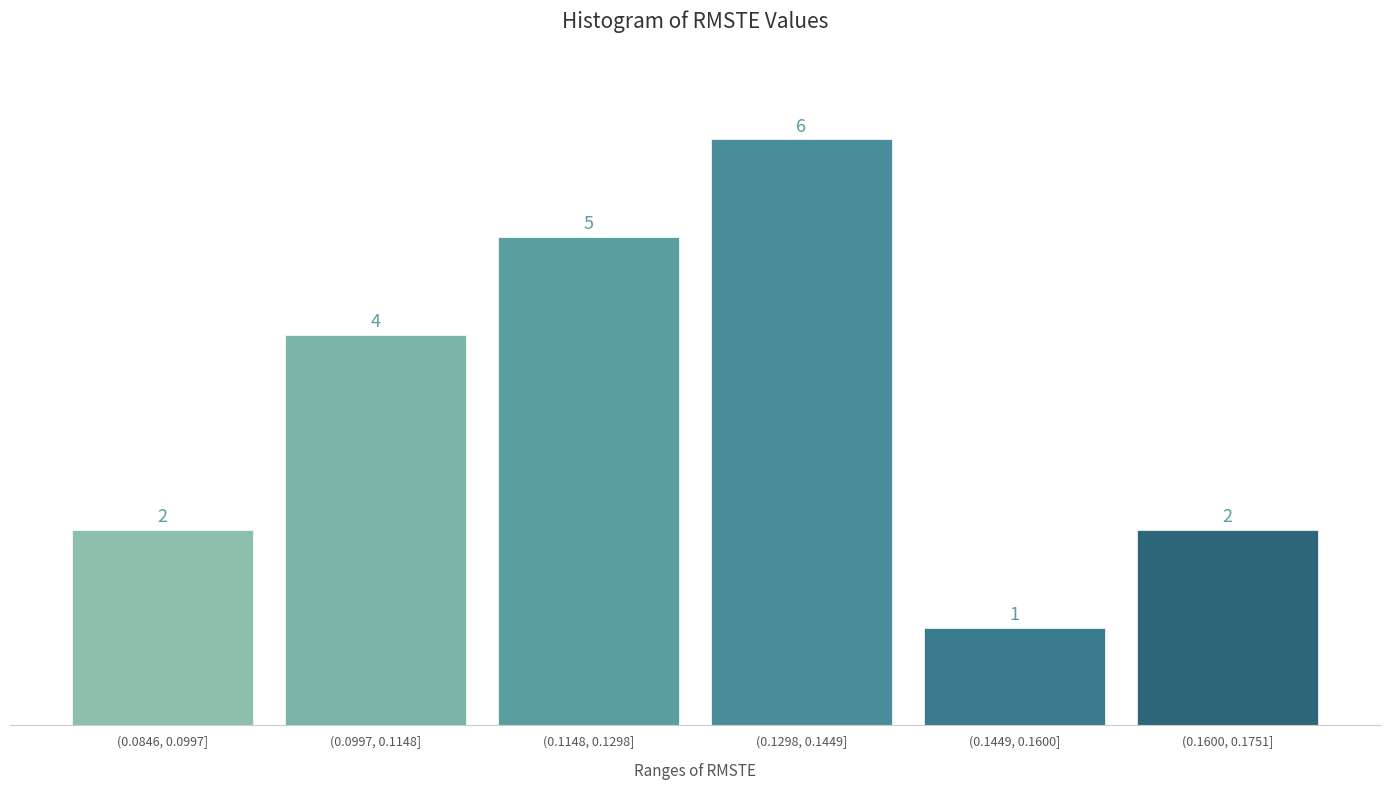

Reading left to right, extract all data points from this chart.

2	4	5	6	1	2